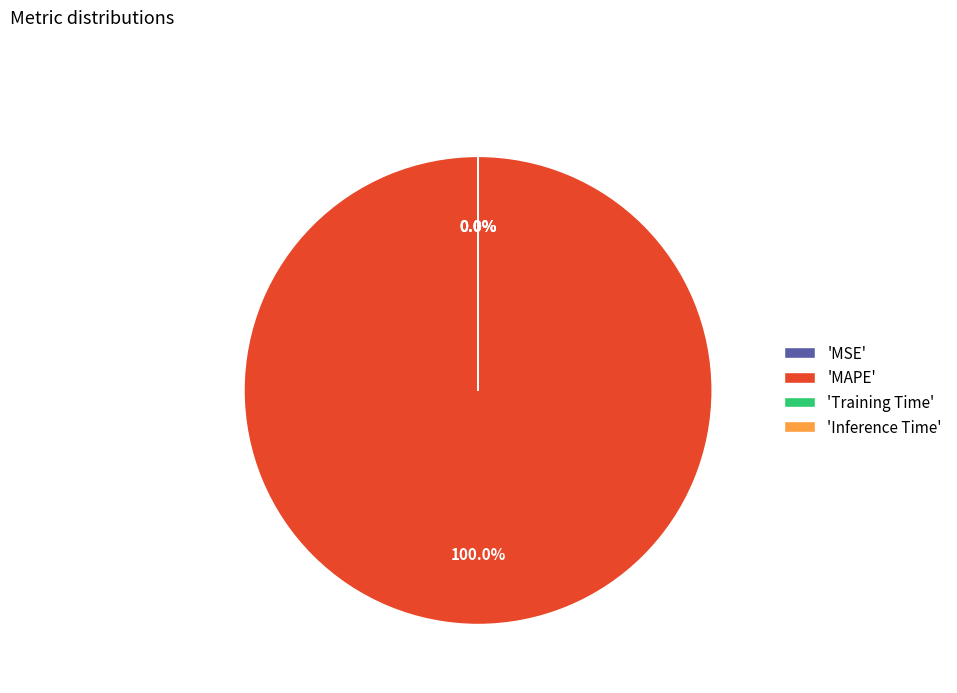

Which category has the biggest portion of the pie?

'MAPE'